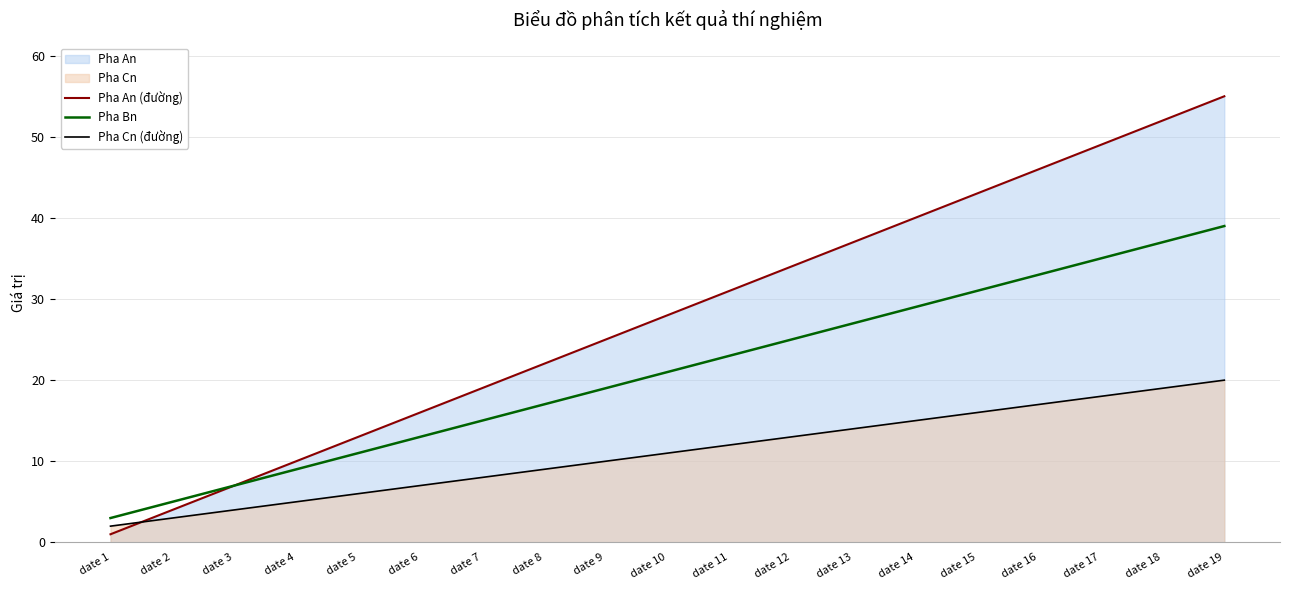

True or false: Pha Bn and Pha Cn (đường) cross at least once.

False